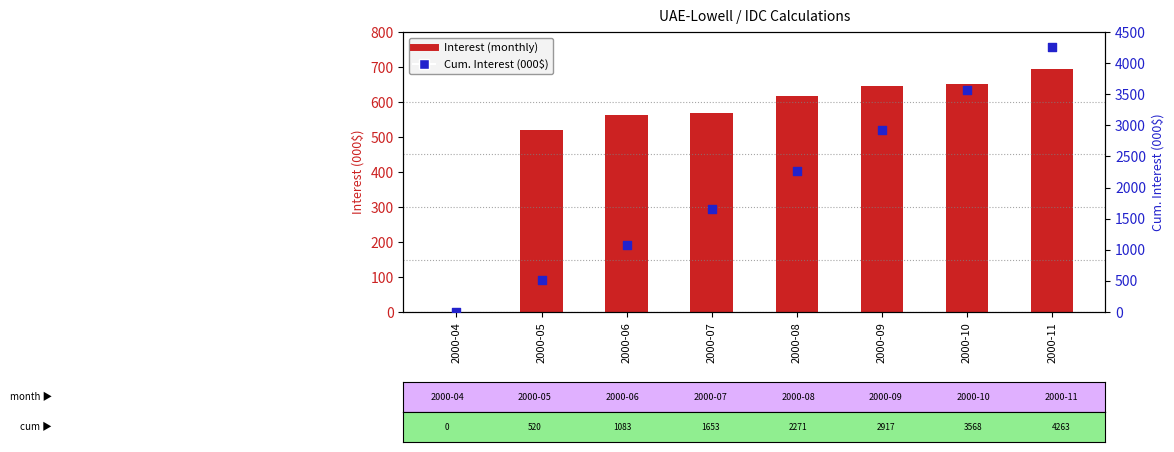

What is the total value across all series at 2000-11?

4958.8